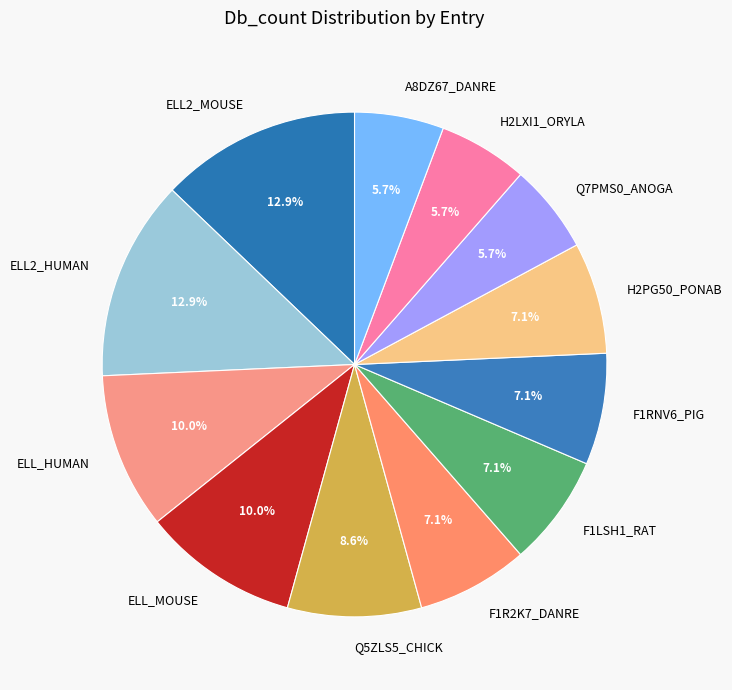

What percentage is NOT represented by H2LXI1_ORYLA?

94.3%